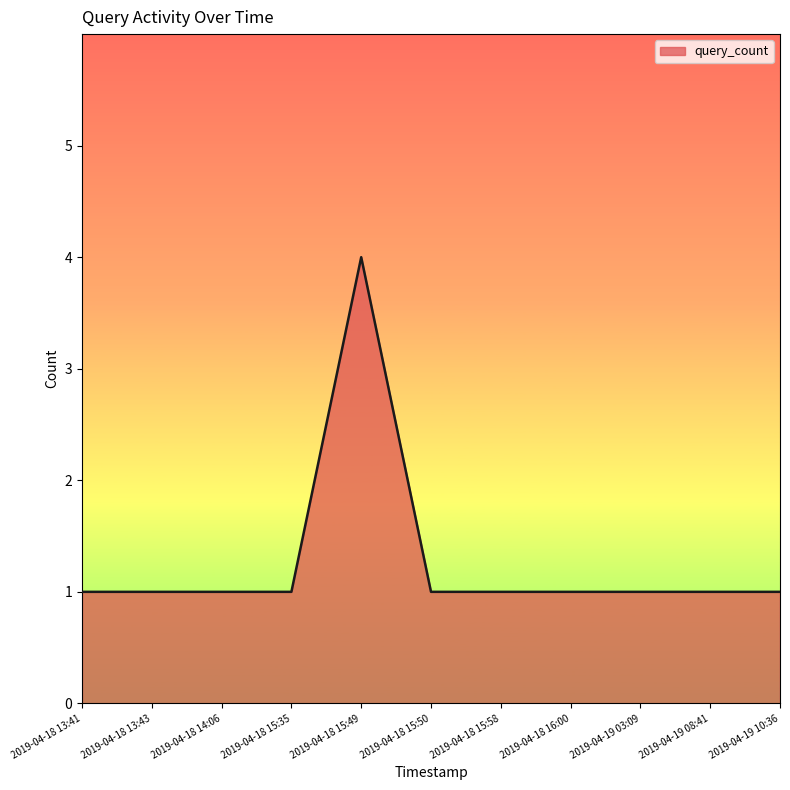

What position from the right is 2019-04-18 15:49?

7